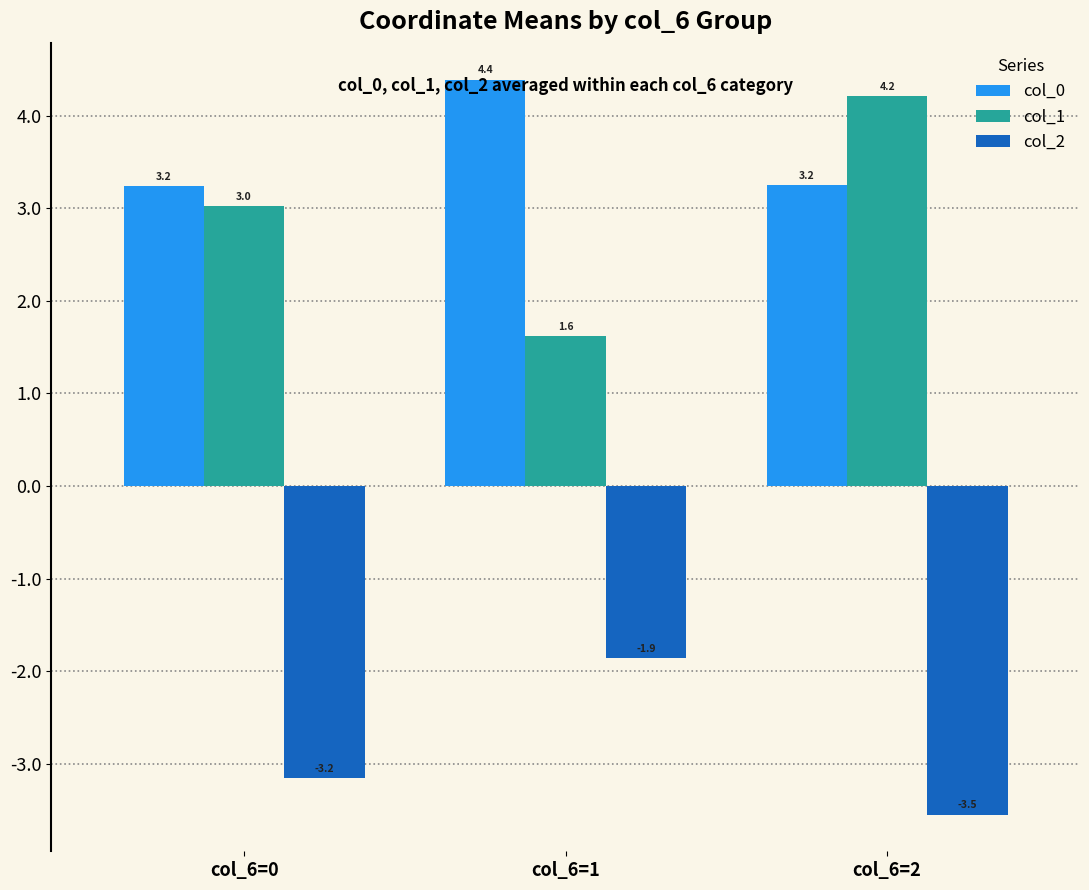

At how many categories does at least one series exceed 1?

3